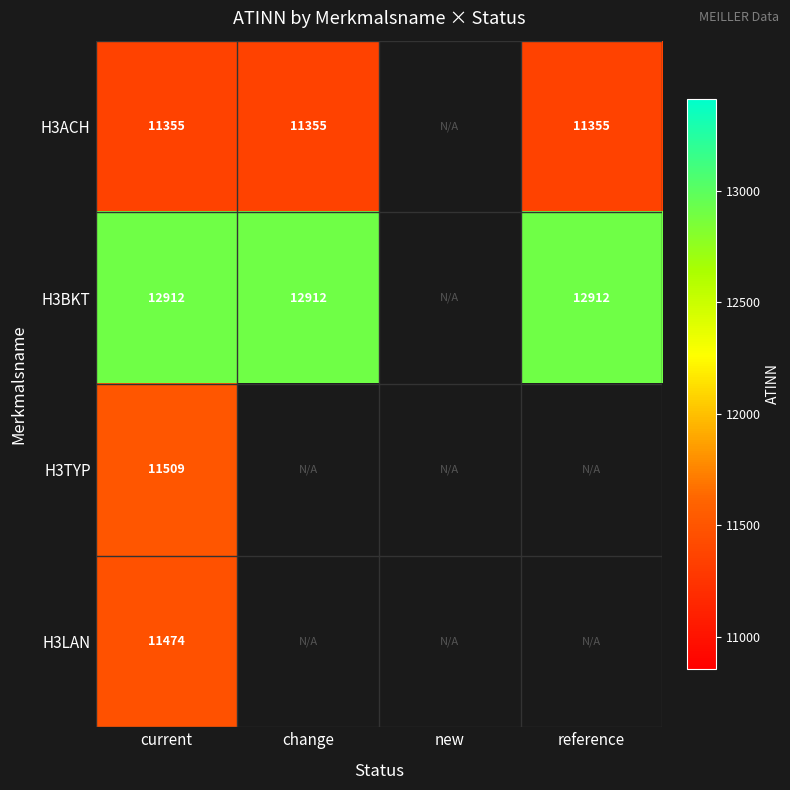

The value of H3TYP at current is 16173. True or false?

False